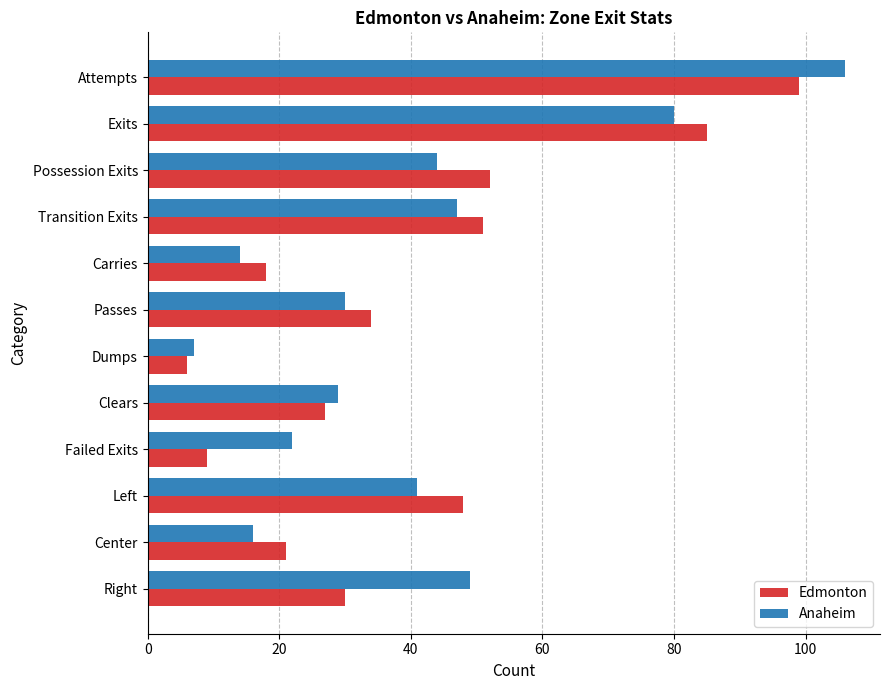

What is the total value across all series at Right?

79